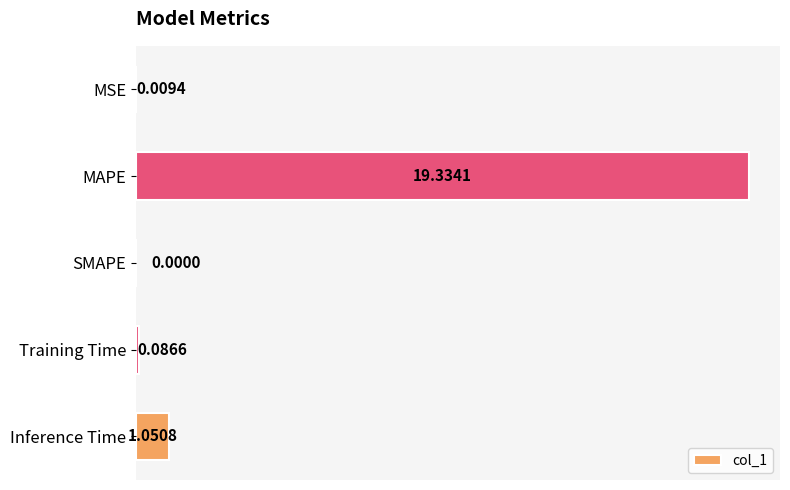

Which label corresponds to the largest value in the chart?

MAPE